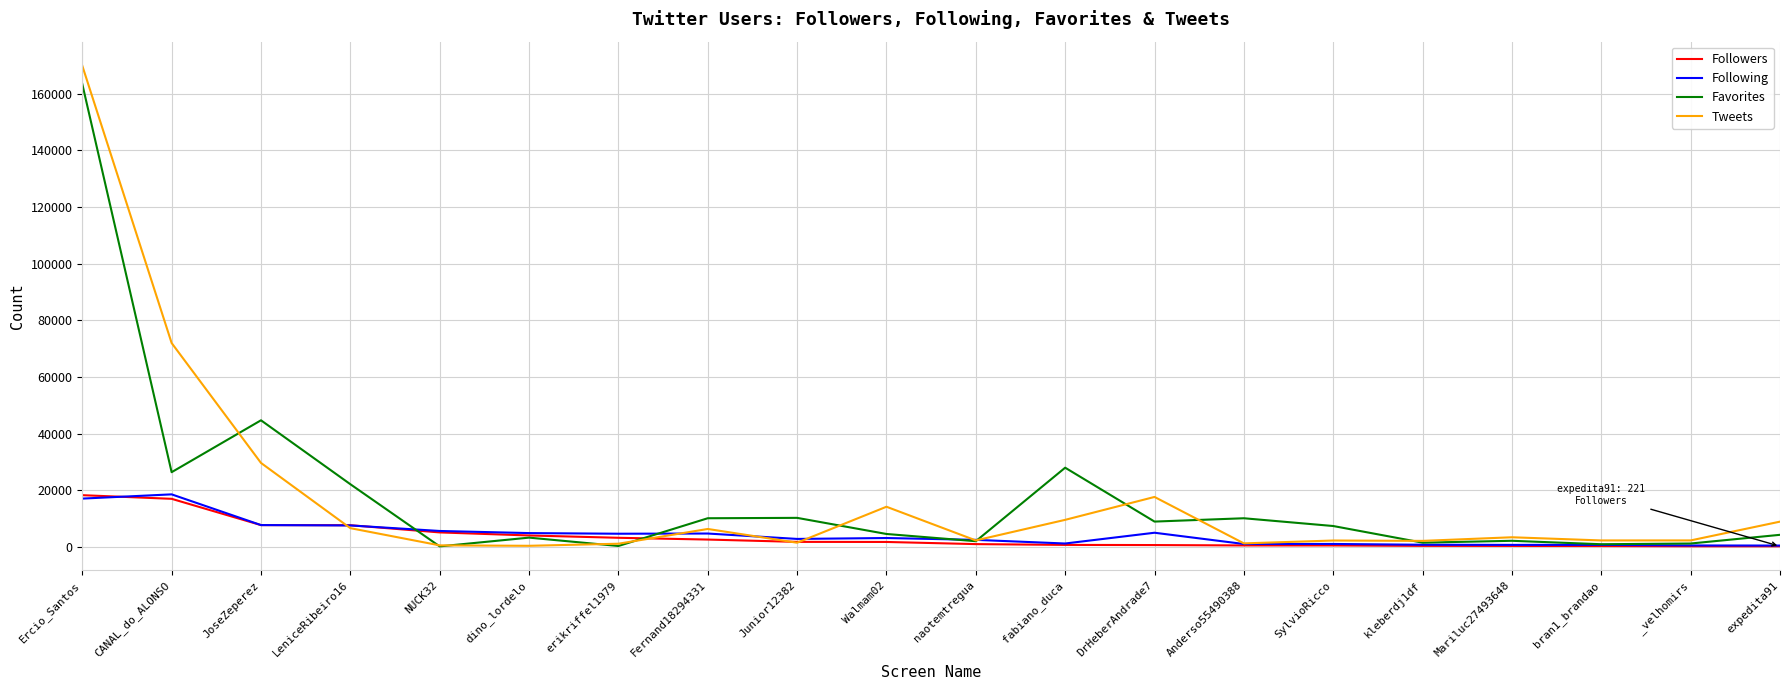

What is the difference between the maximum and second lowest values in the Followers series?

18037